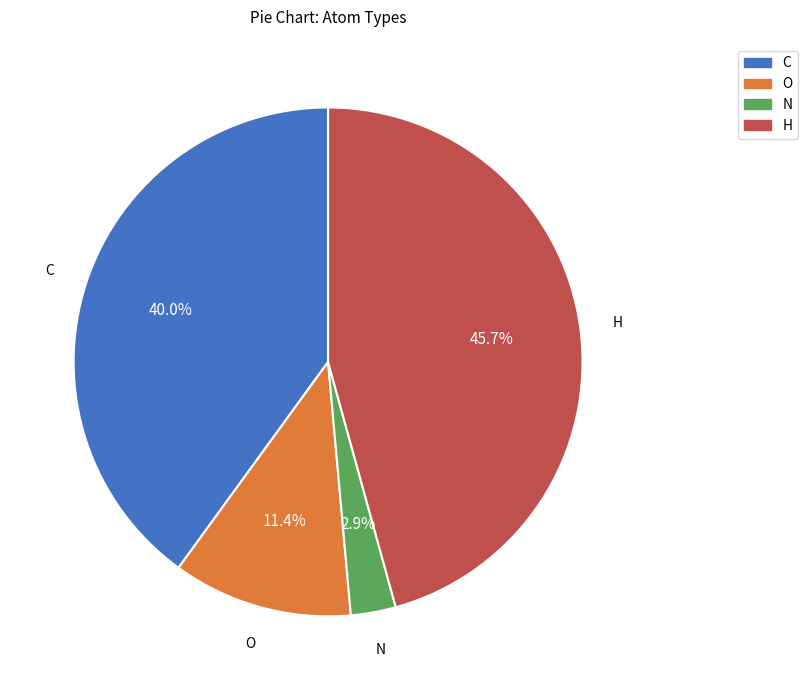

Which has a higher value, H or N?

H